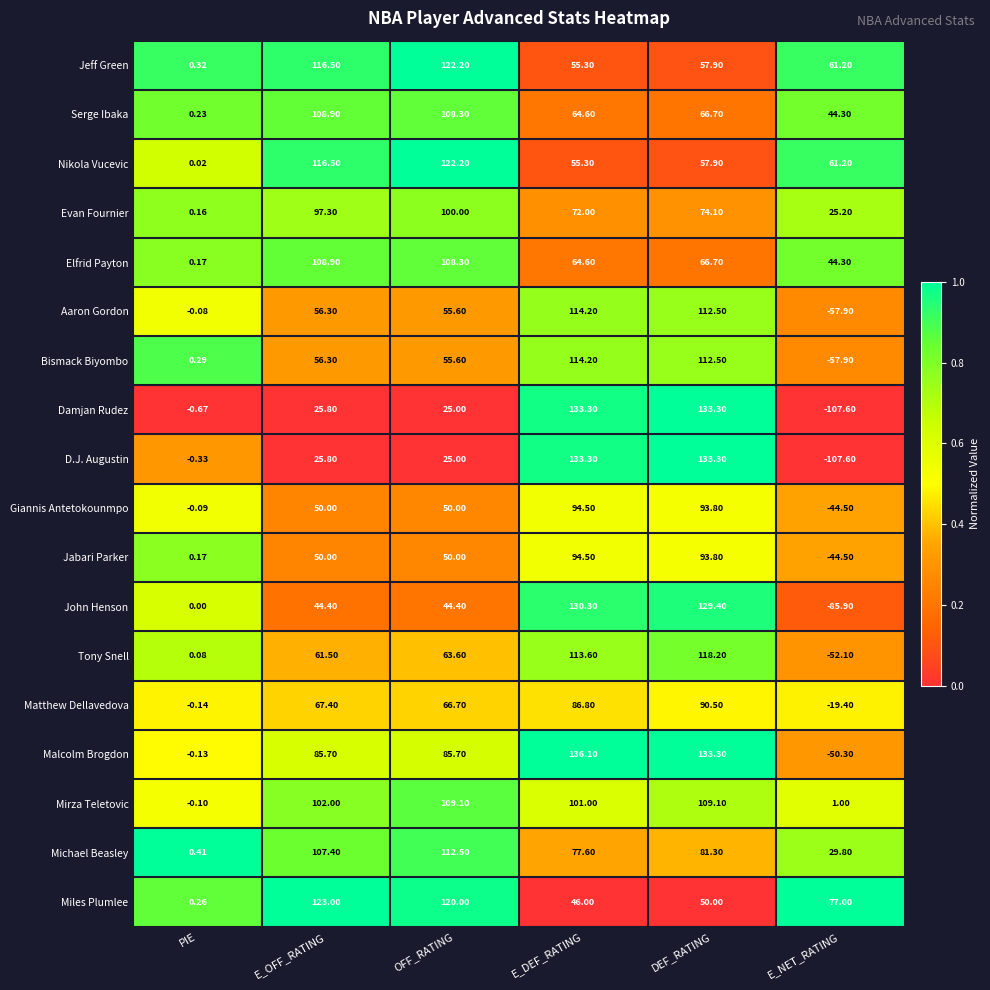

Which category has the highest value across all series?

E_DEF_RATING